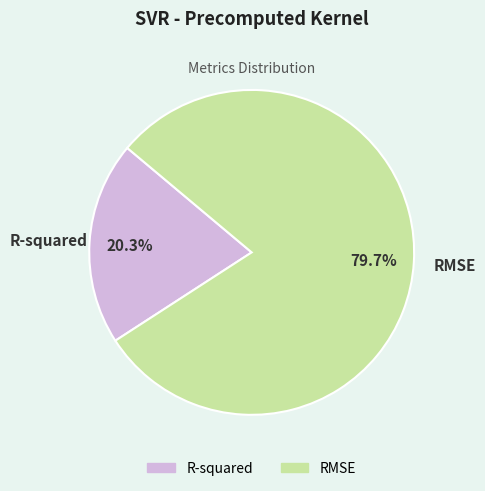

True or false: RMSE accounts for 80% of the total.

True